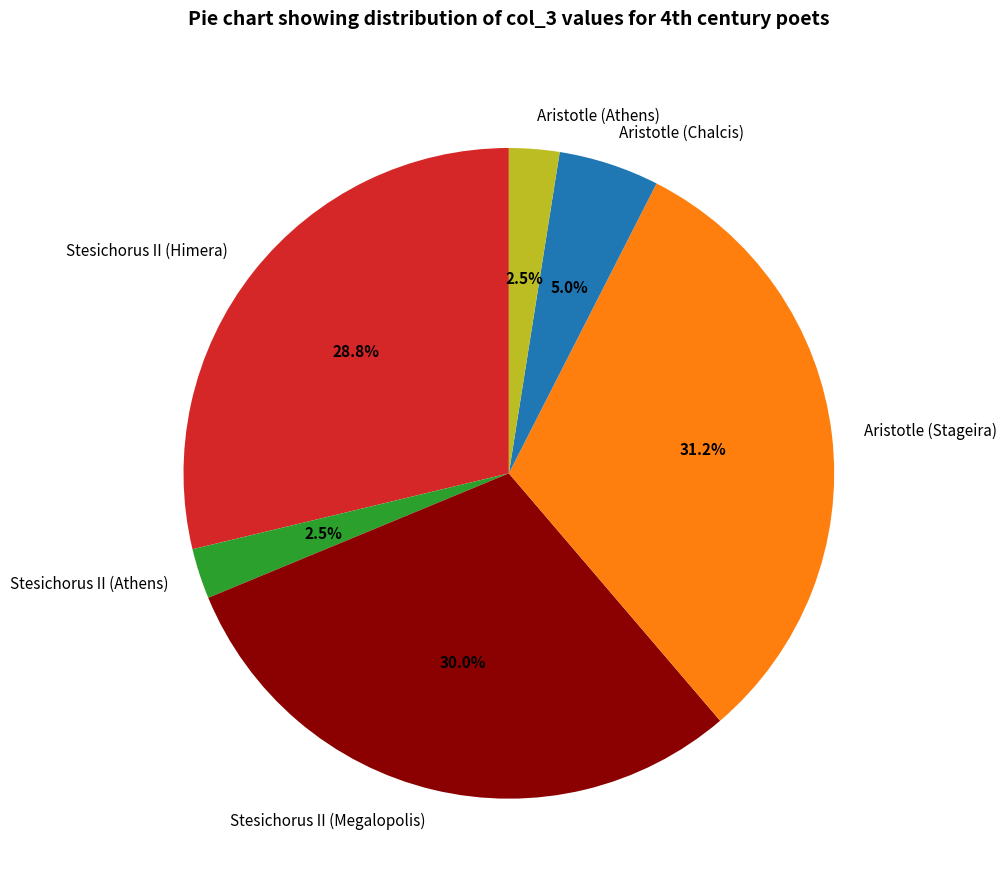

Do Aristotle (Stageira) and Stesichorus II (Athens) together represent more than half of the pie?

No